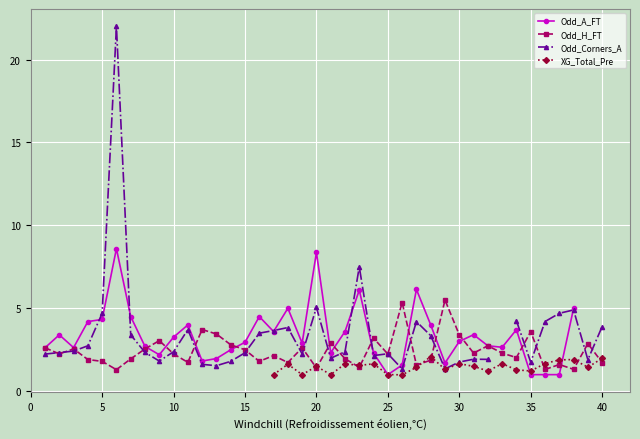

In XG_Total_Pre, how many points are higher than both neighbors (excluding endpoints)?

8